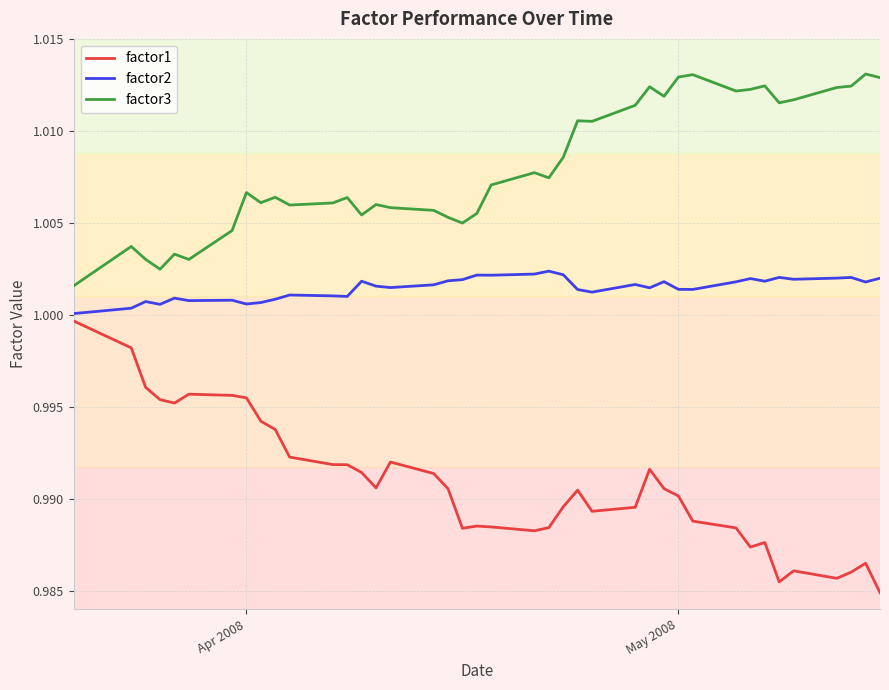

True or false: factor2 and factor3 intersect in this chart.

False